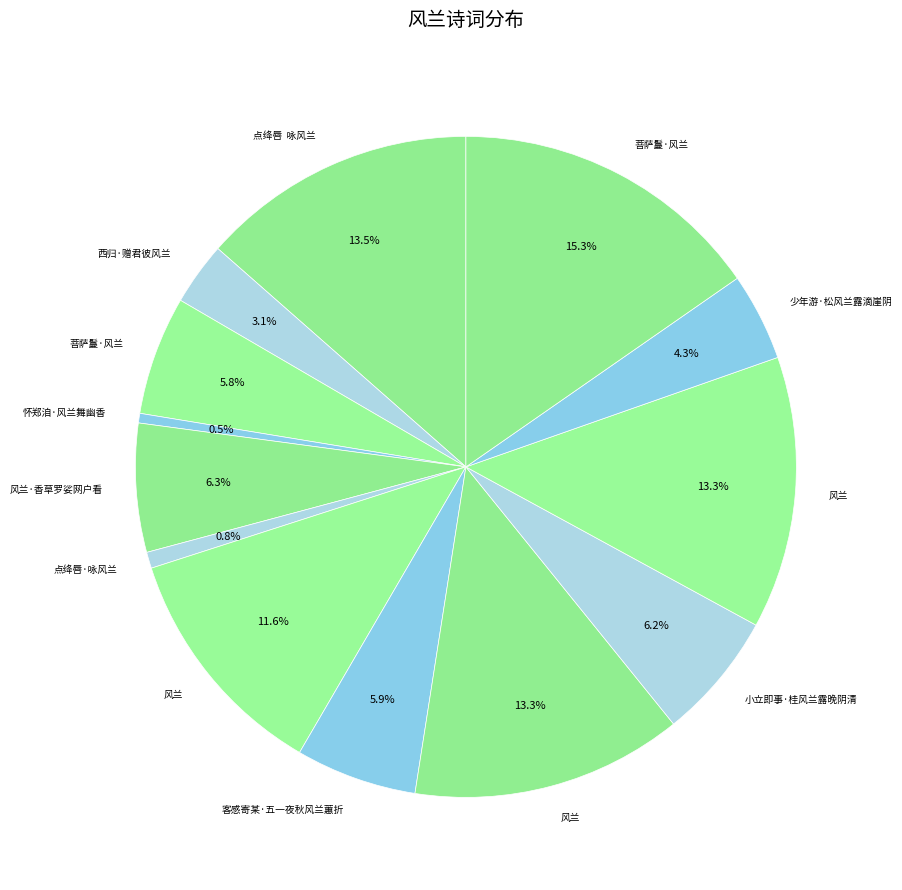

To the nearest percent, what is the average slice percentage?

8%